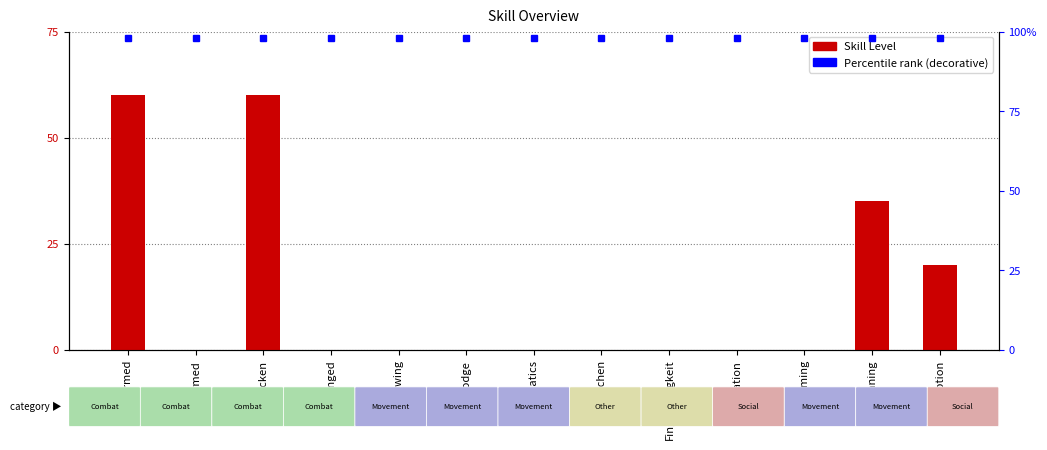

What is the greatest value displayed?

60